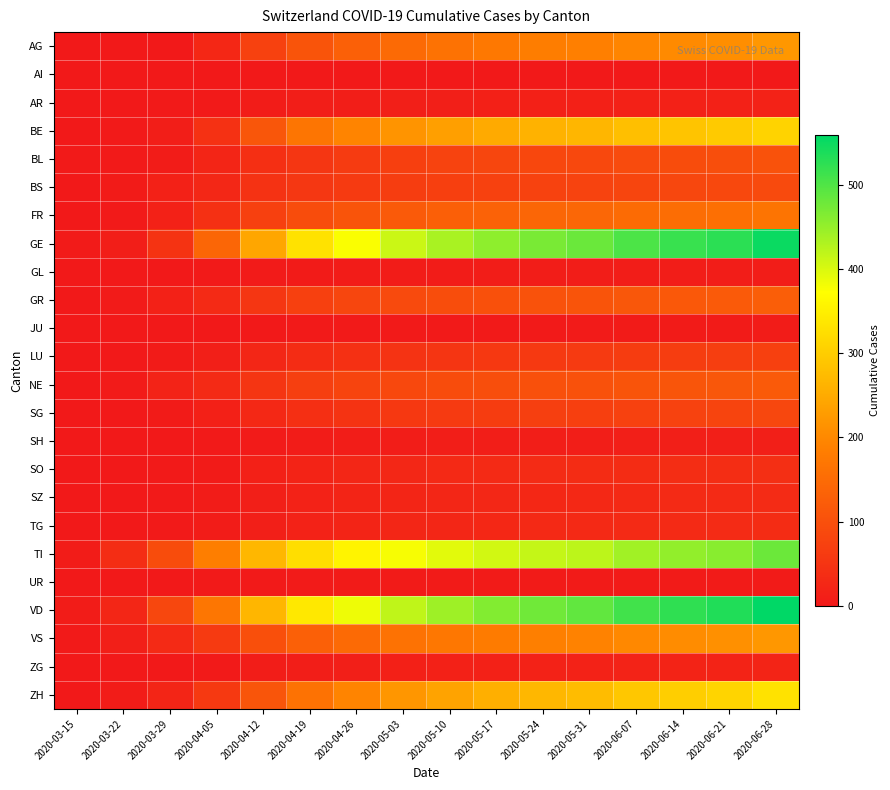

Reading left to right, list all the values displayed in this chart.

AG: 2020-03-15=0	2020-03-22=1	2020-03-29=0	2020-04-05=27	2020-04-12=73	2020-04-19=108	2020-04-26=130	2020-05-03=149	2020-05-10=162	2020-05-17=174	2020-05-24=183	2020-05-31=187	2020-06-07=196	2020-06-14=203	2020-06-21=208	2020-06-28=222
AI: 2020-03-15=0	2020-03-22=0	2020-03-29=0	2020-04-05=0	2020-04-12=0	2020-04-19=0	2020-04-26=0	2020-05-03=0	2020-05-10=0	2020-05-17=0	2020-05-24=0	2020-05-31=0	2020-06-07=0	2020-06-14=0	2020-06-21=0	2020-06-28=0
AR: 2020-03-15=0	2020-03-22=0	2020-03-29=2	2020-04-05=3	2020-04-12=6	2020-04-19=9	2020-04-26=10	2020-05-03=11	2020-05-10=12	2020-05-17=13	2020-05-24=14	2020-05-31=14	2020-06-07=15	2020-06-14=15	2020-06-21=16	2020-06-28=17
BE: 2020-03-15=0	2020-03-22=3	2020-03-29=10	2020-04-05=44	2020-04-12=112	2020-04-19=169	2020-04-26=194	2020-05-03=217	2020-05-10=233	2020-05-17=249	2020-05-24=260	2020-05-31=267	2020-06-07=280	2020-06-14=288	2020-06-21=295	2020-06-28=310
BL: 2020-03-15=2	2020-03-22=3	2020-03-29=6	2020-04-05=22	2020-04-12=41	2020-04-19=54	2020-04-26=62	2020-05-03=70	2020-05-10=77	2020-05-17=82	2020-05-24=85	2020-05-31=87	2020-06-07=91	2020-06-14=94	2020-06-21=97	2020-06-28=104
BS: 2020-03-15=0	2020-03-22=5	2020-03-29=15	2020-04-05=26	2020-04-12=46	2020-04-19=55	2020-04-26=61	2020-05-03=66	2020-05-10=70	2020-05-17=73	2020-05-24=75	2020-05-31=77	2020-06-07=81	2020-06-14=84	2020-06-21=86	2020-06-28=90
FR: 2020-03-15=0	2020-03-22=3	2020-03-29=15	2020-04-05=42	2020-04-12=72	2020-04-19=94	2020-04-26=109	2020-05-03=120	2020-05-10=128	2020-05-17=134	2020-05-24=140	2020-05-31=143	2020-06-07=150	2020-06-14=154	2020-06-21=158	2020-06-28=166
GE: 2020-03-15=4	2020-03-22=10	2020-03-29=49	2020-04-05=141	2020-04-12=243	2020-04-19=330	2020-04-26=376	2020-05-03=411	2020-05-10=435	2020-05-17=455	2020-05-24=470	2020-05-31=481	2020-06-07=503	2020-06-14=517	2020-06-21=527	2020-06-28=551
GL: 2020-03-15=0	2020-03-22=0	2020-03-29=1	2020-04-05=2	2020-04-12=4	2020-04-19=5	2020-04-26=6	2020-05-03=6	2020-05-10=6	2020-05-17=7	2020-05-24=7	2020-05-31=7	2020-06-07=7	2020-06-14=7	2020-06-21=7	2020-06-28=8
GR: 2020-03-15=0	2020-03-22=4	2020-03-29=15	2020-04-05=31	2020-04-12=53	2020-04-19=72	2020-04-26=82	2020-05-03=90	2020-05-10=96	2020-05-17=101	2020-05-24=105	2020-05-31=107	2020-06-07=113	2020-06-14=116	2020-06-21=119	2020-06-28=126
JU: 2020-03-15=0	2020-03-22=0	2020-03-29=0	2020-04-05=0	2020-04-12=1	2020-04-19=2	2020-04-26=3	2020-05-03=3	2020-05-10=3	2020-05-17=3	2020-05-24=3	2020-05-31=4	2020-06-07=5	2020-06-14=5	2020-06-21=5	2020-06-28=6
LU: 2020-03-15=0	2020-03-22=1	2020-03-29=5	2020-04-05=12	2020-04-12=25	2020-04-19=35	2020-04-26=42	2020-05-03=47	2020-05-10=52	2020-05-17=56	2020-05-24=59	2020-05-31=61	2020-06-07=64	2020-06-14=66	2020-06-21=68	2020-06-28=72
NE: 2020-03-15=0	2020-03-22=4	2020-03-29=18	2020-04-05=32	2020-04-12=52	2020-04-19=69	2020-04-26=79	2020-05-03=87	2020-05-10=93	2020-05-17=97	2020-05-24=101	2020-05-31=103	2020-06-07=108	2020-06-14=110	2020-06-21=113	2020-06-28=118
SG: 2020-03-15=0	2020-03-22=0	2020-03-29=5	2020-04-05=13	2020-04-12=28	2020-04-19=41	2020-04-26=49	2020-05-03=56	2020-05-10=61	2020-05-17=65	2020-05-24=69	2020-05-31=70	2020-06-07=74	2020-06-14=76	2020-06-21=79	2020-06-28=83
SH: 2020-03-15=0	2020-03-22=0	2020-03-29=0	2020-04-05=2	2020-04-12=4	2020-04-19=6	2020-04-26=7	2020-05-03=8	2020-05-10=9	2020-05-17=9	2020-05-24=10	2020-05-31=10	2020-06-07=11	2020-06-14=11	2020-06-21=11	2020-06-28=12
SO: 2020-03-15=0	2020-03-22=0	2020-03-29=2	2020-04-05=5	2020-04-12=13	2020-04-19=19	2020-04-26=23	2020-05-03=26	2020-05-10=29	2020-05-17=31	2020-05-24=33	2020-05-31=34	2020-06-07=36	2020-06-14=37	2020-06-21=38	2020-06-28=40
SZ: 2020-03-15=0	2020-03-22=0	2020-03-29=2	2020-04-05=6	2020-04-12=12	2020-04-19=17	2020-04-26=20	2020-05-03=22	2020-05-10=24	2020-05-17=26	2020-05-24=27	2020-05-31=28	2020-06-07=30	2020-06-14=31	2020-06-21=32	2020-06-28=33
TG: 2020-03-15=0	2020-03-22=0	2020-03-29=2	2020-04-05=6	2020-04-12=12	2020-04-19=17	2020-04-26=20	2020-05-03=23	2020-05-10=25	2020-05-17=27	2020-05-24=29	2020-05-31=29	2020-06-07=31	2020-06-14=32	2020-06-21=33	2020-06-28=35
TI: 2020-03-15=6	2020-03-22=37	2020-03-29=93	2020-04-05=185	2020-04-12=268	2020-04-19=325	2020-04-26=356	2020-05-03=378	2020-05-10=394	2020-05-17=406	2020-05-24=415	2020-05-31=421	2020-06-07=440	2020-06-14=451	2020-06-21=459	2020-06-28=480
UR: 2020-03-15=0	2020-03-22=0	2020-03-29=1	2020-04-05=2	2020-04-12=3	2020-04-19=4	2020-04-26=5	2020-05-03=5	2020-05-10=5	2020-05-17=5	2020-05-24=5	2020-05-31=5	2020-06-07=5	2020-06-14=5	2020-06-21=5	2020-06-28=5
VD: 2020-03-15=6	2020-03-22=25	2020-03-29=83	2020-04-05=171	2020-04-12=267	2020-04-19=340	2020-04-26=385	2020-05-03=419	2020-05-10=443	2020-05-17=463	2020-05-24=477	2020-05-31=487	2020-06-07=510	2020-06-14=524	2020-06-21=534	2020-06-28=559
VS: 2020-03-15=2	2020-03-22=11	2020-03-29=31	2020-04-05=61	2020-04-12=100	2020-04-19=129	2020-04-26=149	2020-05-03=162	2020-05-10=172	2020-05-17=180	2020-05-24=186	2020-05-31=190	2020-06-07=200	2020-06-14=206	2020-06-21=211	2020-06-28=221
ZG: 2020-03-15=0	2020-03-22=0	2020-03-29=1	2020-04-05=3	2020-04-12=7	2020-04-19=10	2020-04-26=12	2020-05-03=14	2020-05-10=15	2020-05-17=16	2020-05-24=17	2020-05-31=17	2020-06-07=18	2020-06-14=19	2020-06-21=19	2020-06-28=20
ZH: 2020-03-15=1	2020-03-22=6	2020-03-29=22	2020-04-05=58	2020-04-12=110	2020-04-19=163	2020-04-26=194	2020-05-03=220	2020-05-10=240	2020-05-17=256	2020-05-24=268	2020-05-31=276	2020-06-07=292	2020-06-14=302	2020-06-21=311	2020-06-28=330